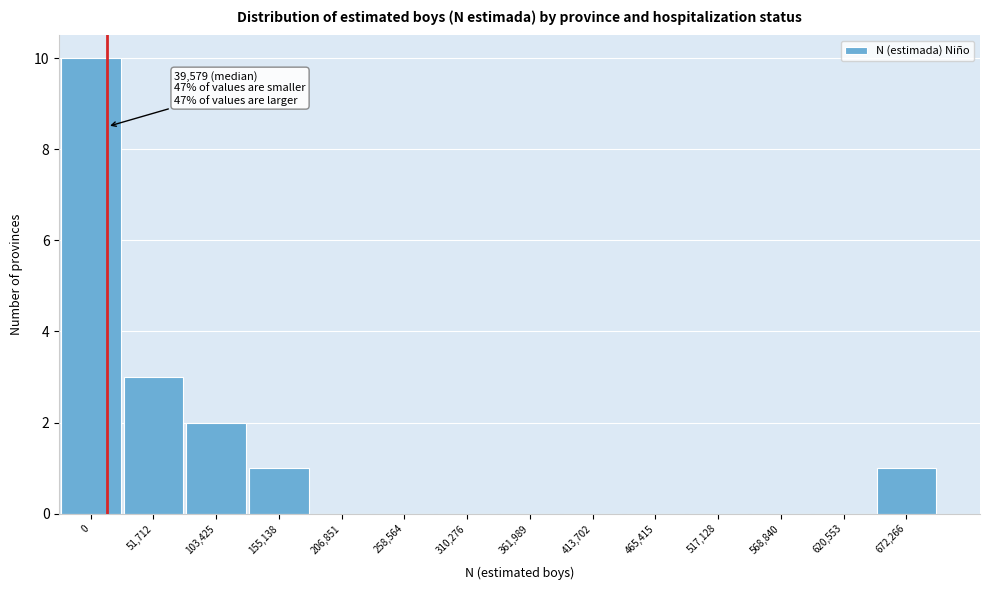

Reading left to right, what are all the values shown in this chart?

0=10	51,712=3	103,425=2	155,138=1	206,851=0	258,564=0	310,276=0	361,989=0	413,702=0	465,415=0	517,128=0	568,840=0	620,553=0	672,266=1